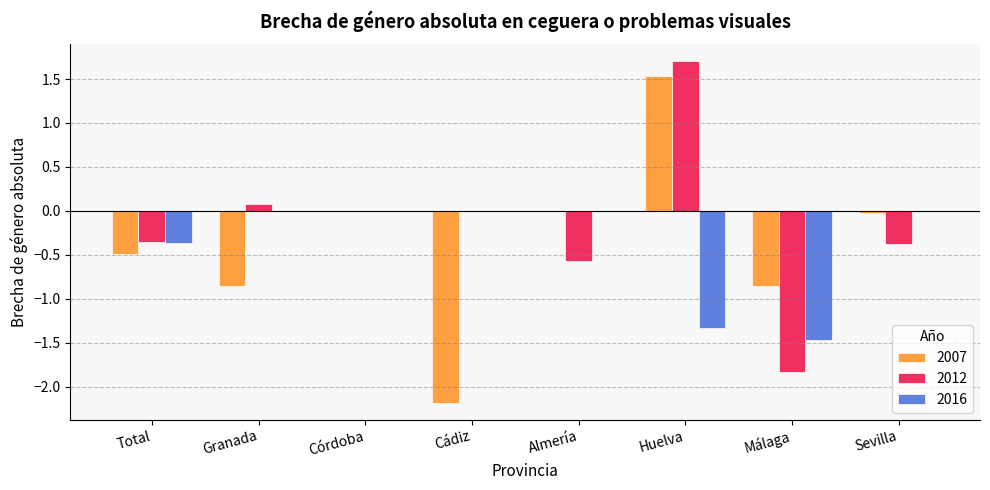

What is the sum of all 2012 values?

-1.4